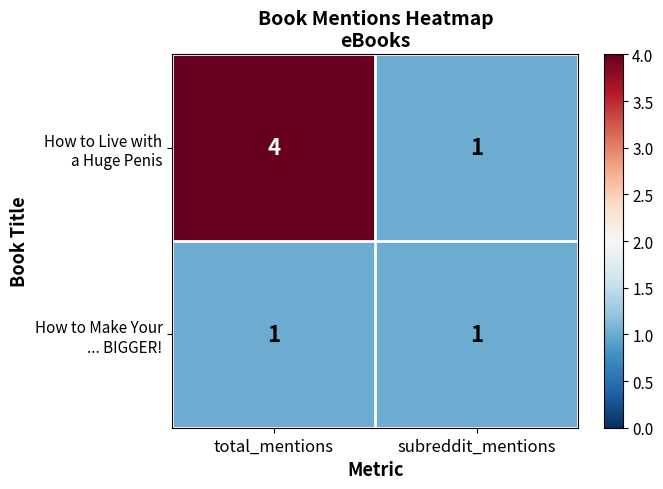

What is the total value across all series at total_mentions?

5